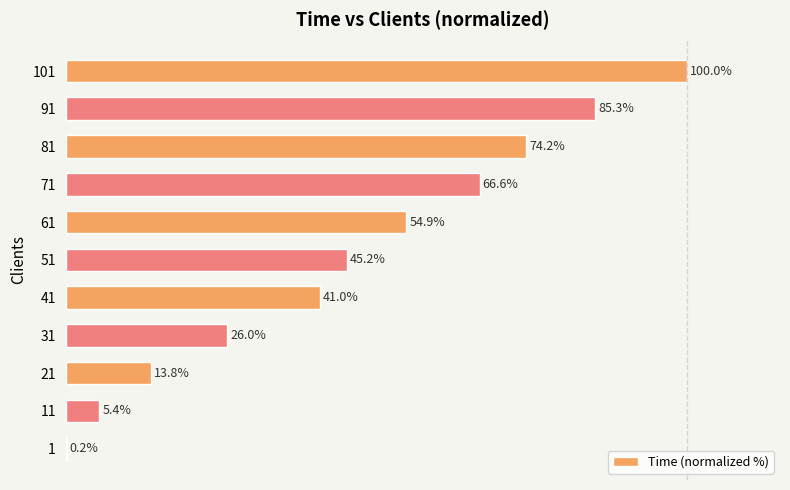

What is the greatest value displayed?

100.0